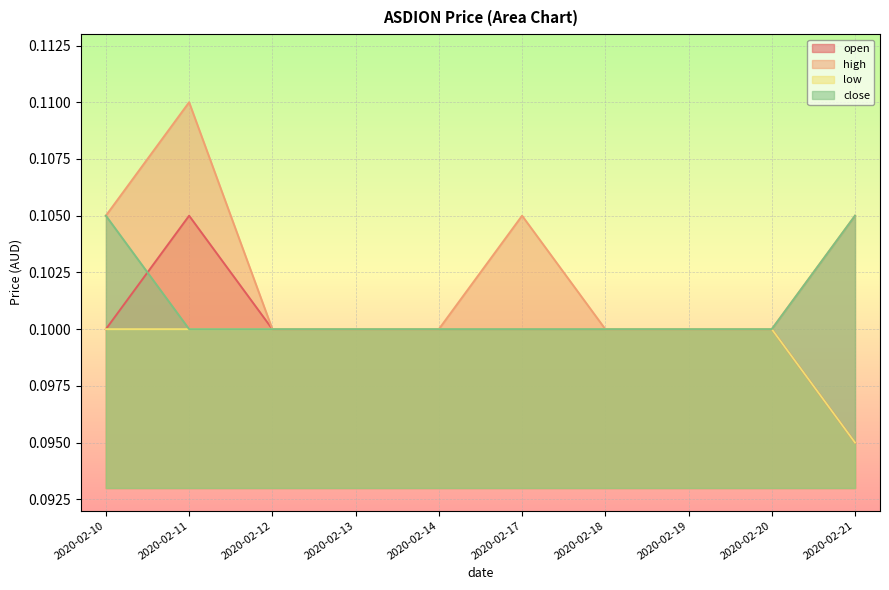

True or false: low has more than 0 points higher than both neighbors.

False